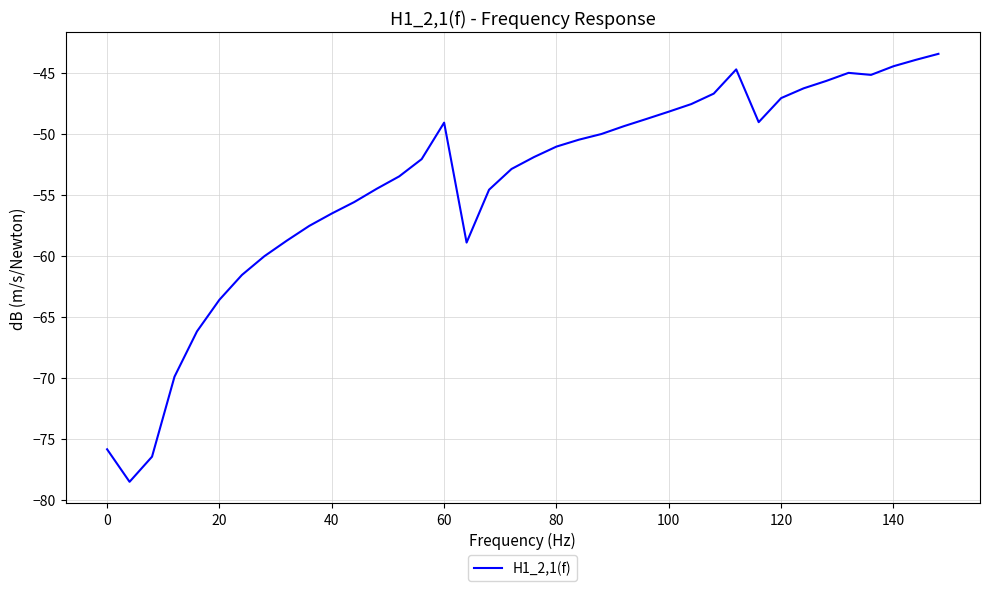

What is the difference between the maximum and minimum values?

35.1